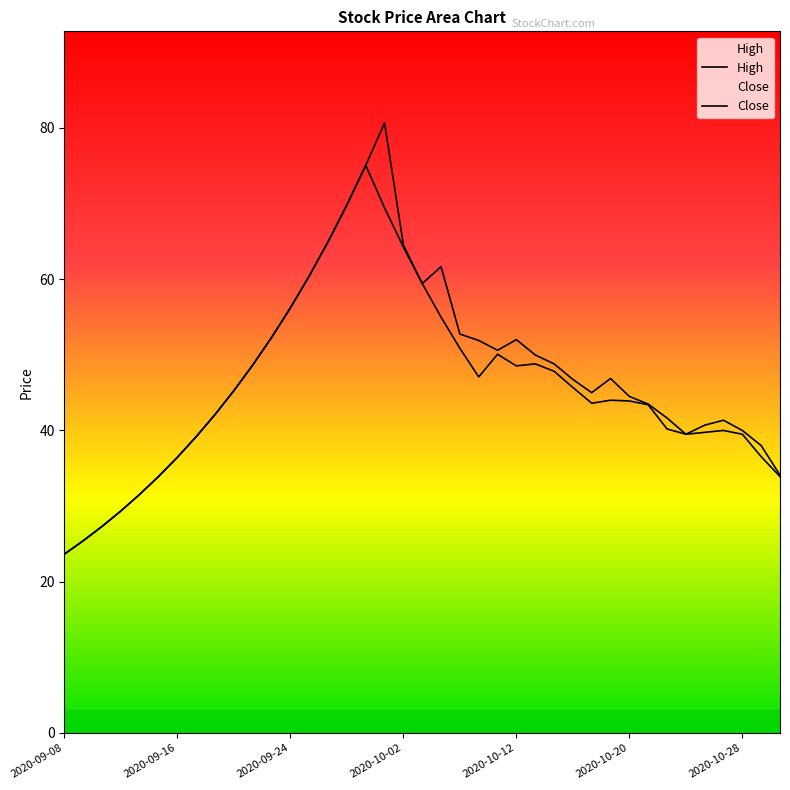

At which label does Close reach its minimum?

2020-09-08